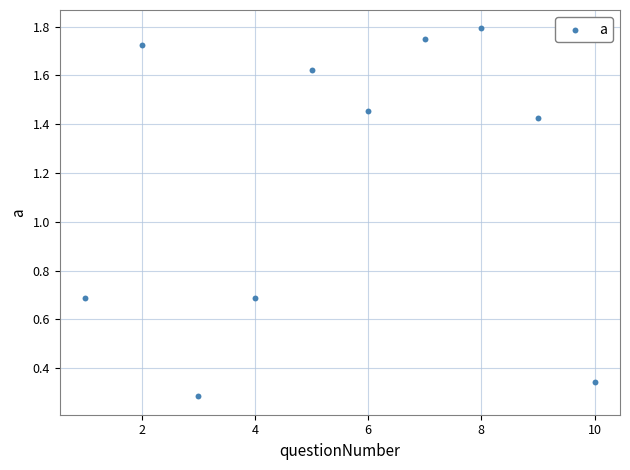

What is the range of X values (max minus min)?

9.0